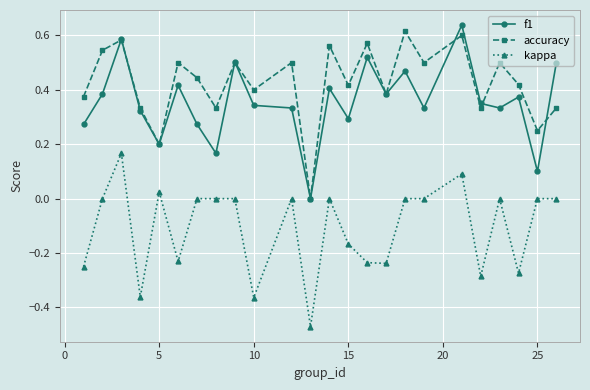

True or false: kappa and f1 intersect in this chart.

False